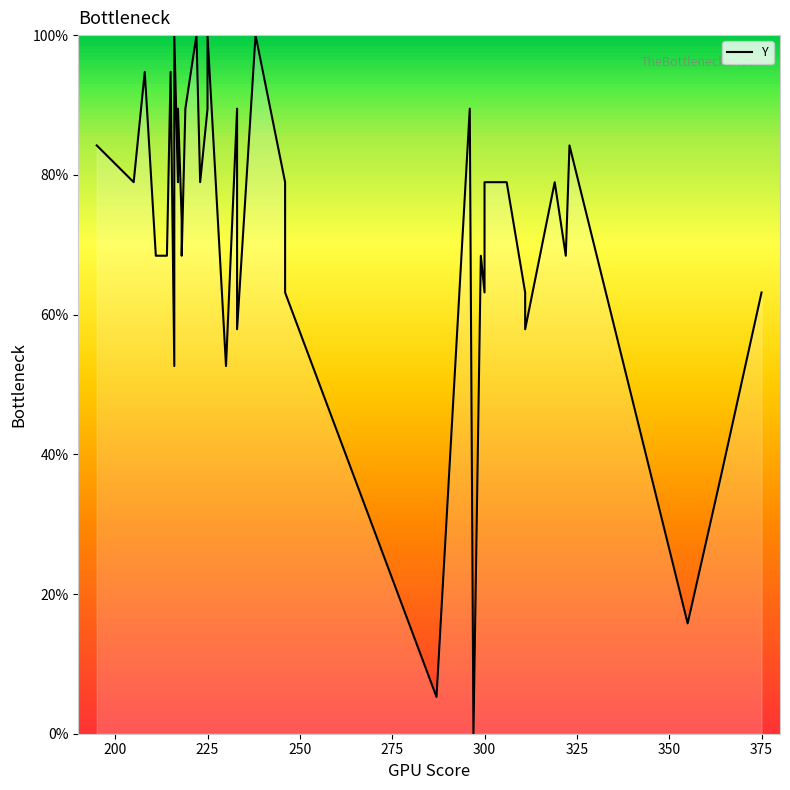

How many values are above zero?

39